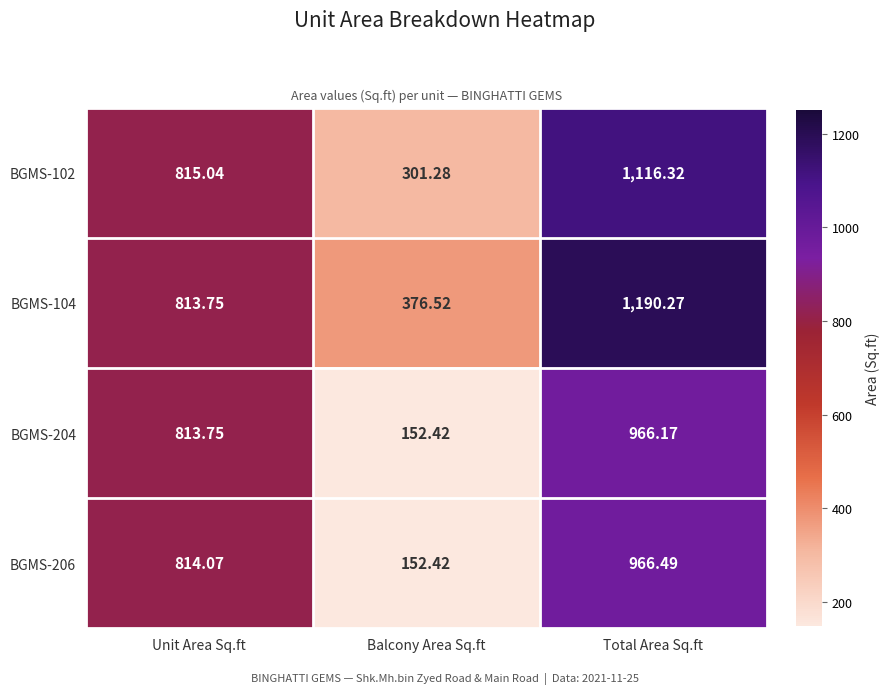

Which series has the widest spread of values?

BGMS-102